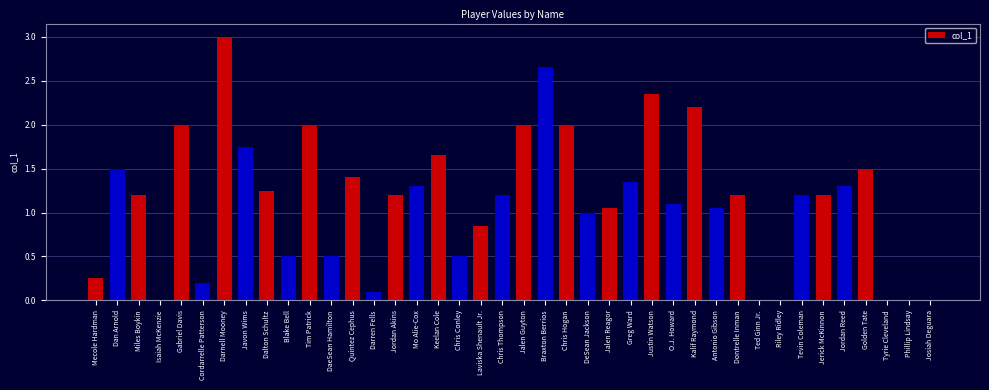

What is the sum of the values at Kalif Raymond and Miles Boykin?

3.4